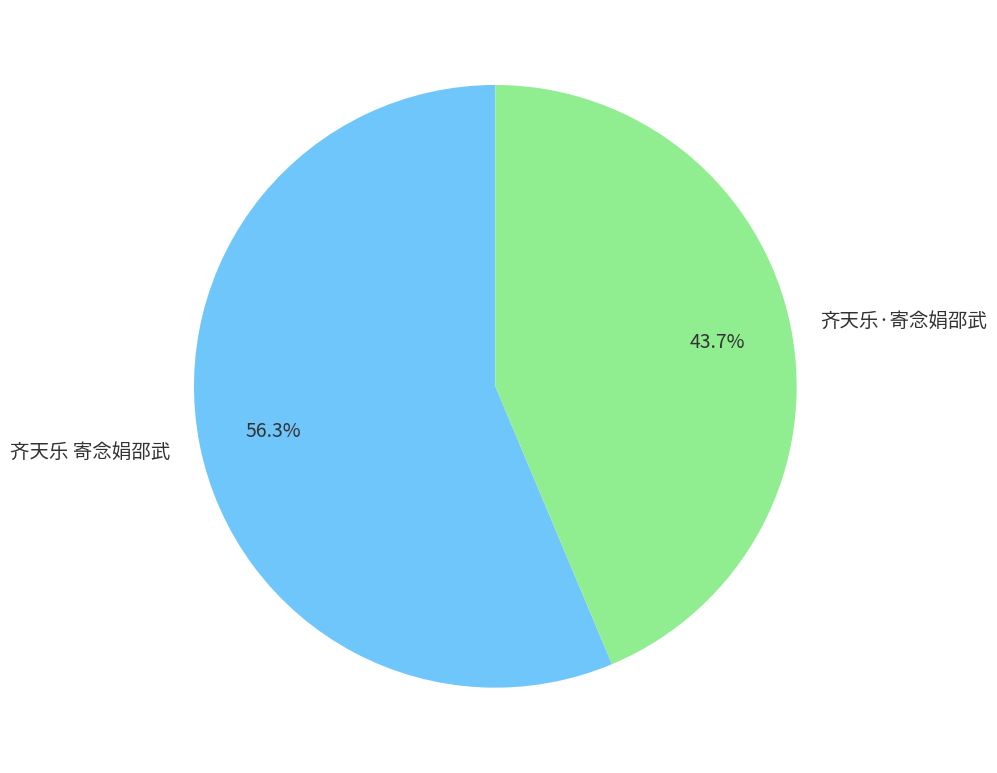

Does any single category account for the majority?

Yes